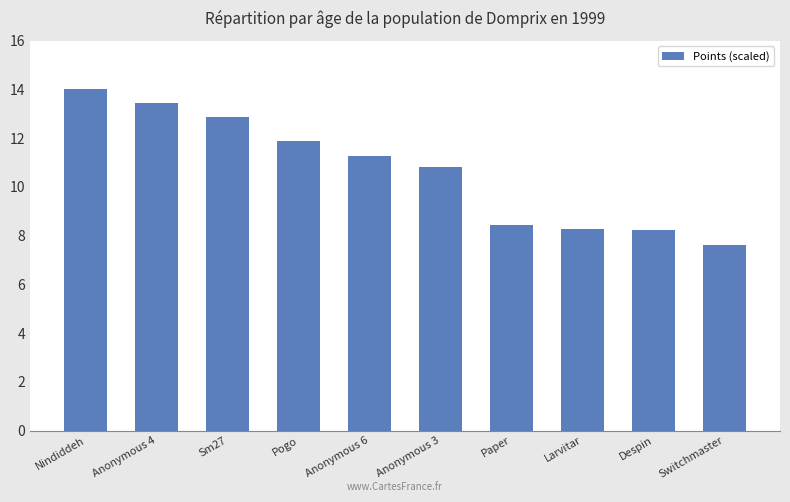

The value at Sm27 is 19.1. True or false?

False